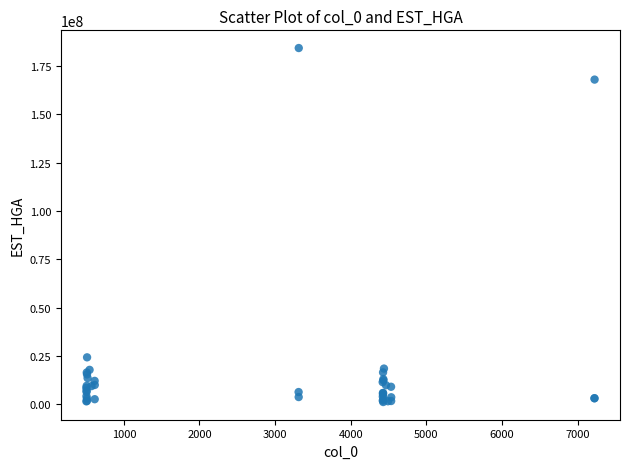

What Y value in the scatter plot is closest to 92745414?

24222221